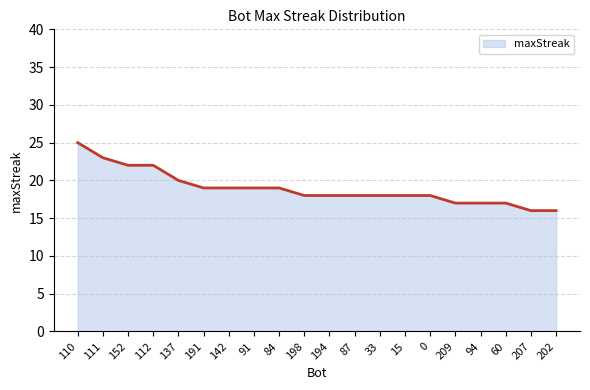

What is the minimum value shown in the chart?

16